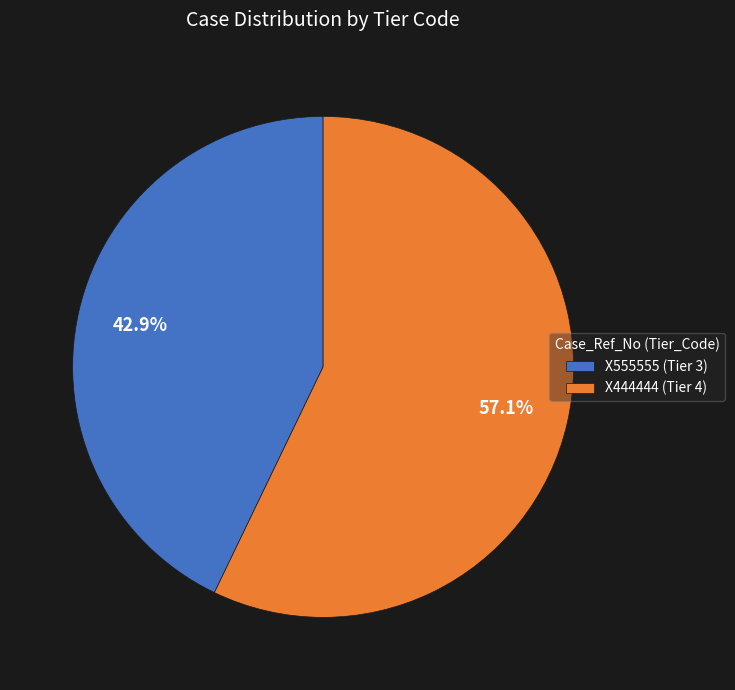

To the nearest percent, what is the difference between the largest and smallest slice percentages?

14%